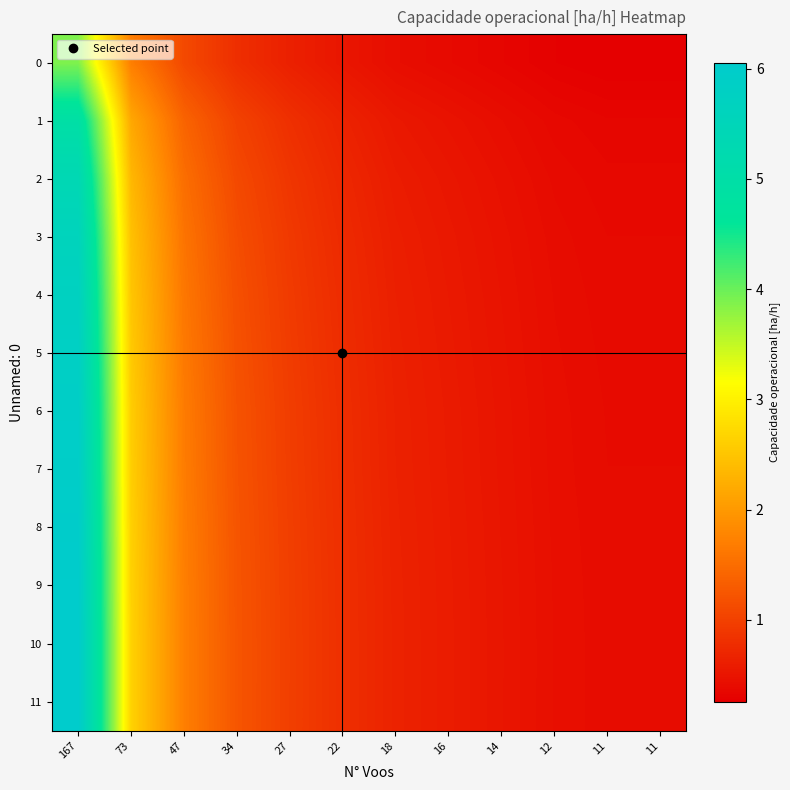

Which series changed the most between 16 and 14?

10